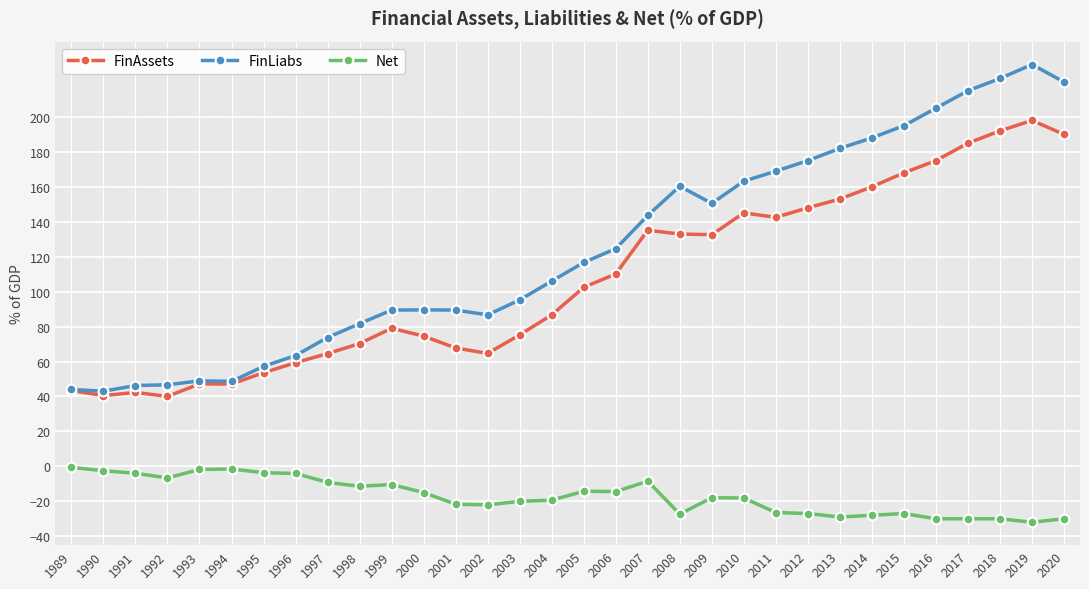

What are all the series names shown in the legend?

FinAssets, FinLiabs, Net